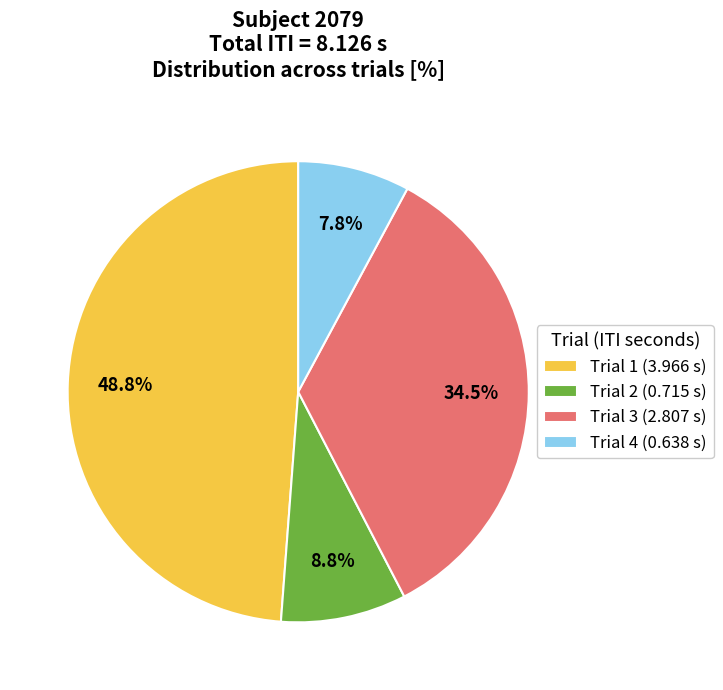

Does Trial 3 account for over 50% of the chart?

No